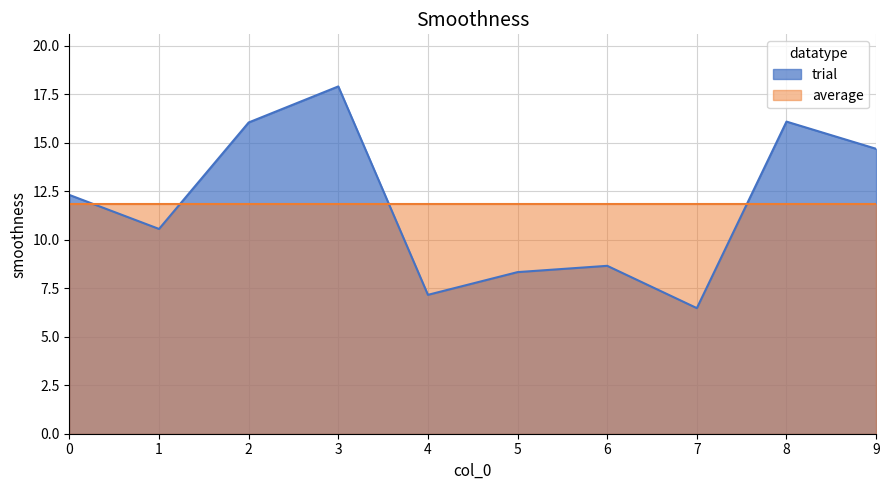

What is the change in value from 3 to 8?

-1.8